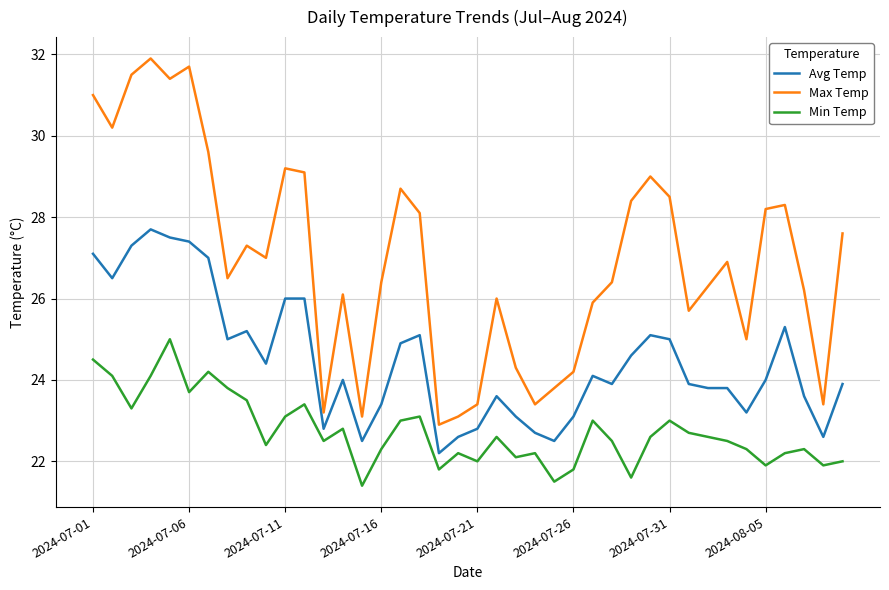

Which series has the widest spread of values?

Max Temp